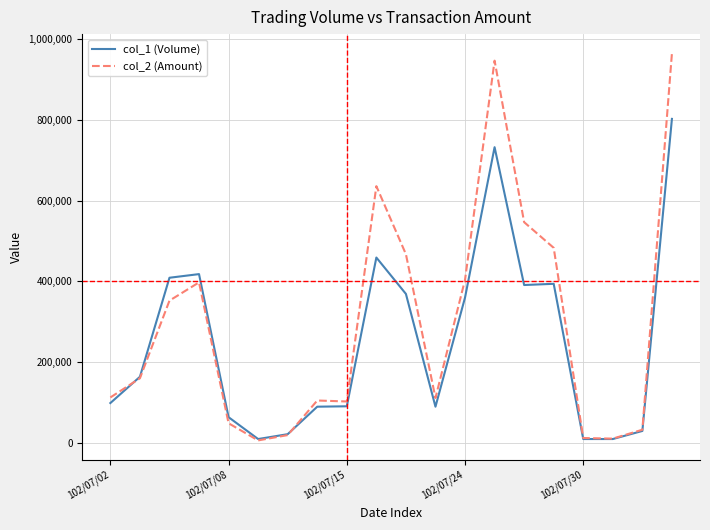

What is the maximum value shown in the chart?

963860